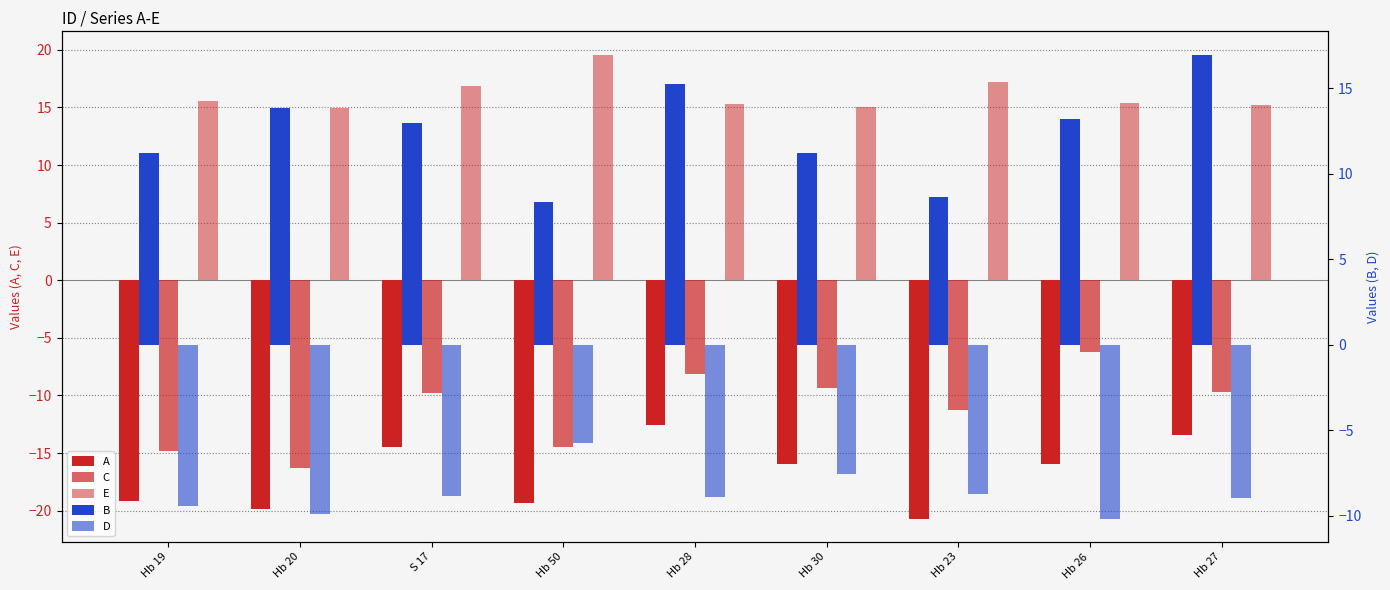

What is the average value of the A series?

-16.8